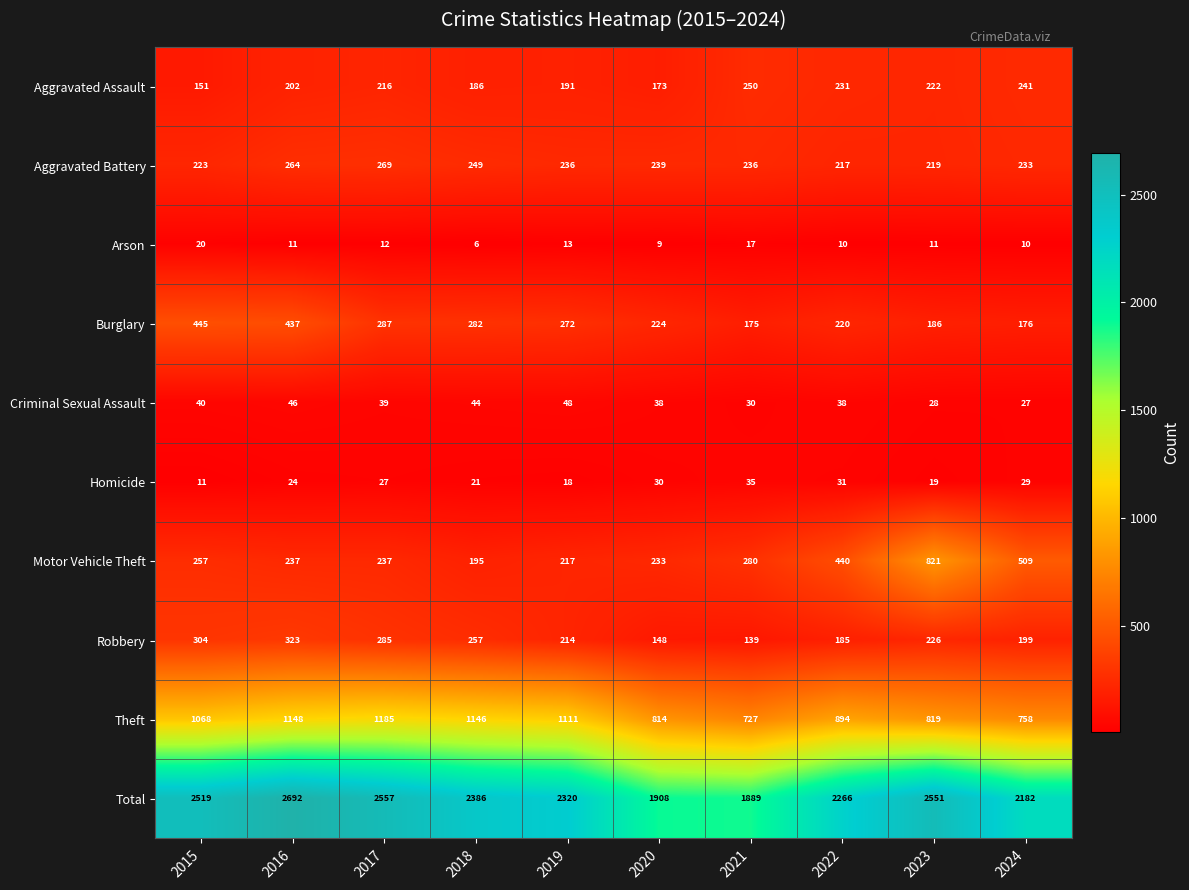

Which category has the lowest value in the Total series?

2021